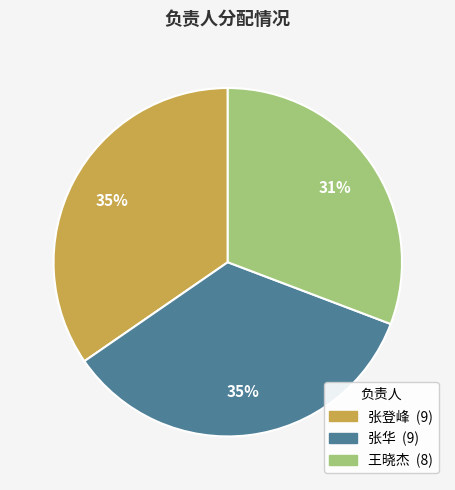

Between 张登峰 and 王晓杰, which is larger?

张登峰